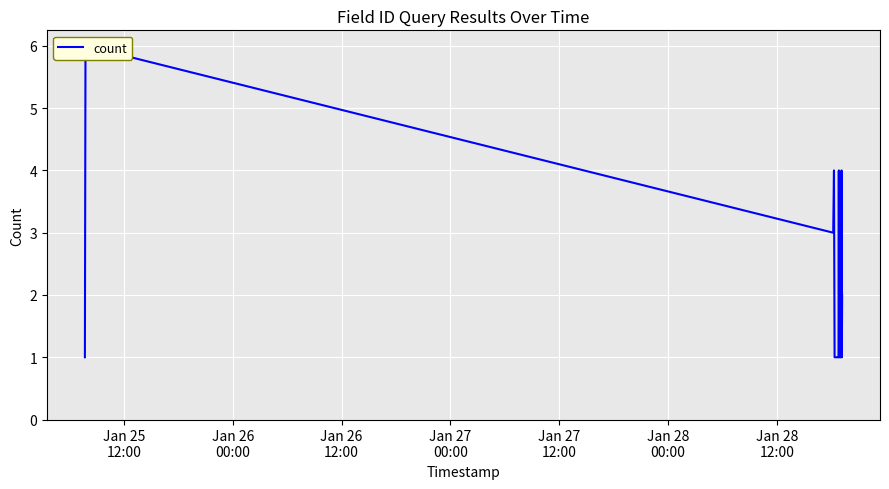

What is the difference between the second highest and second lowest values?

3